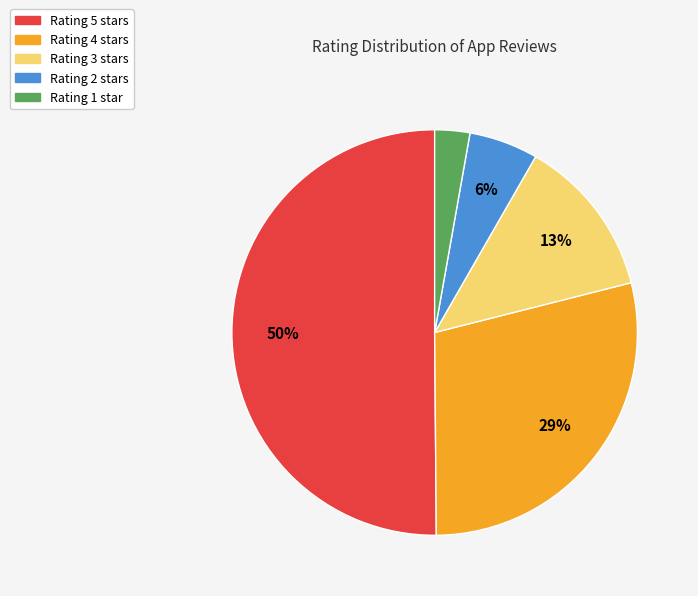

To the nearest percent, what is the difference between the largest and smallest slice percentages?

47%